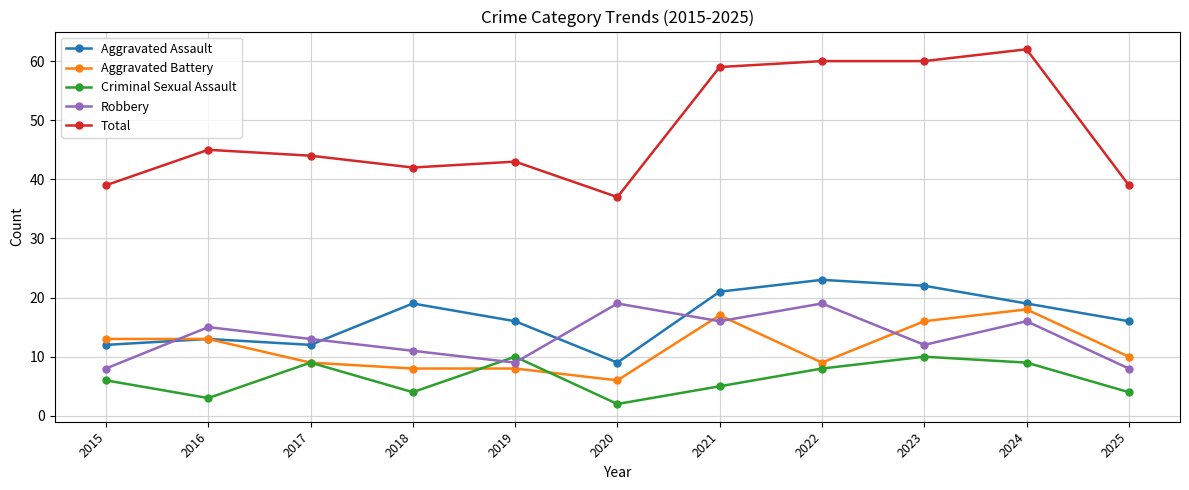

How many Criminal Sexual Assault values are between 4 and 9?

7